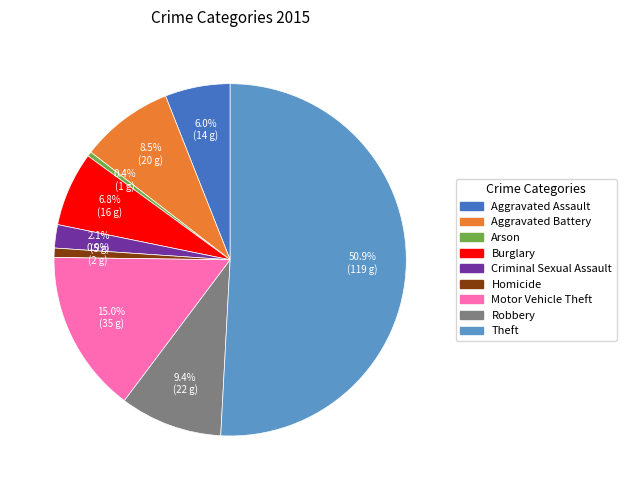

What is the majority slice?

Theft